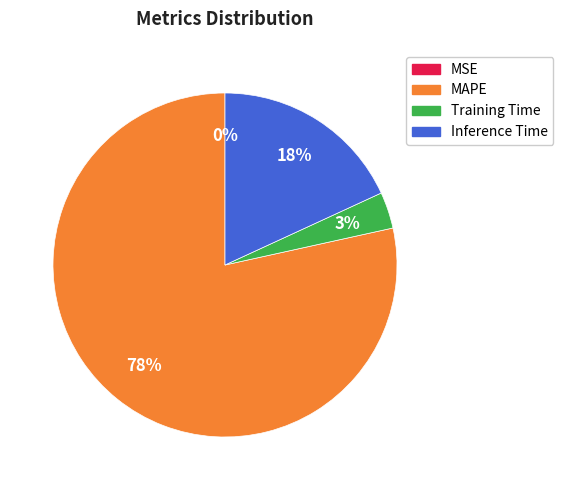

Is there any slice that represents more than half of the pie?

Yes